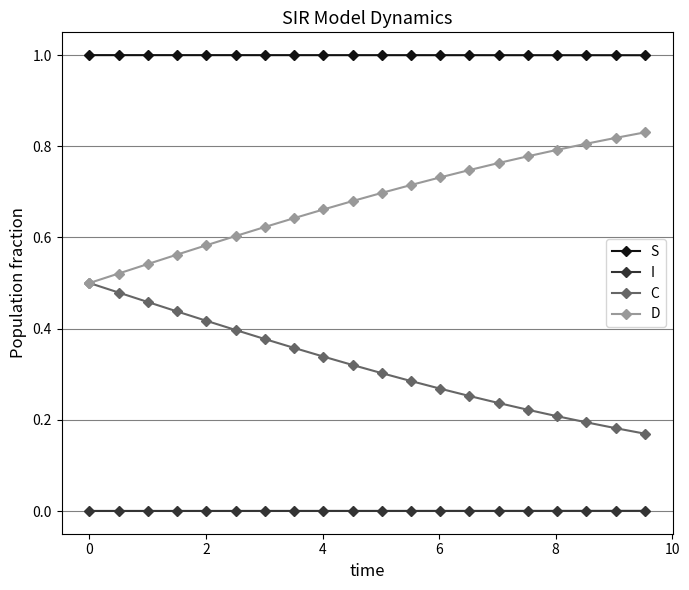

Which series has the largest total across all categories?

S